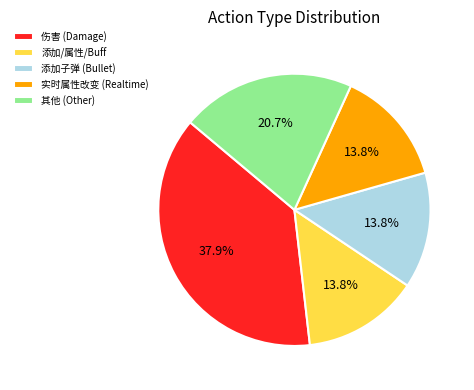

Does any single category account for the majority?

No